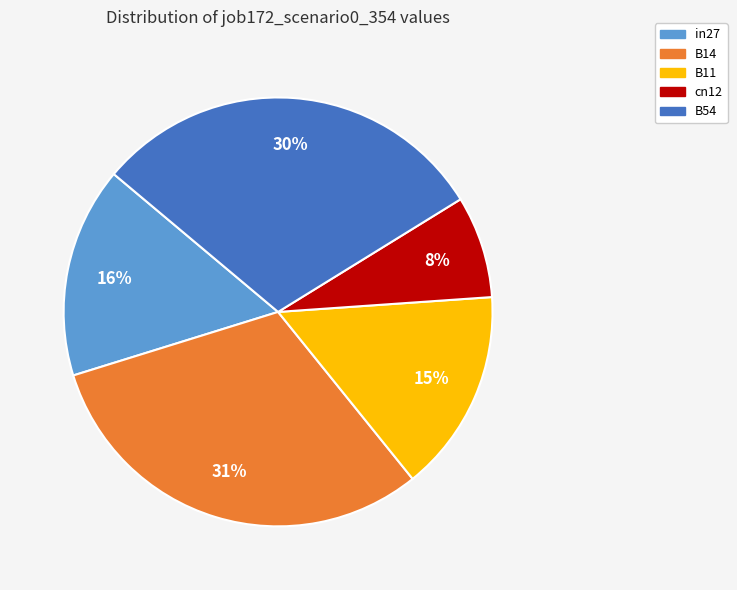

To the nearest percent, what is the difference between the B14 and B11 slice percentages?

16%